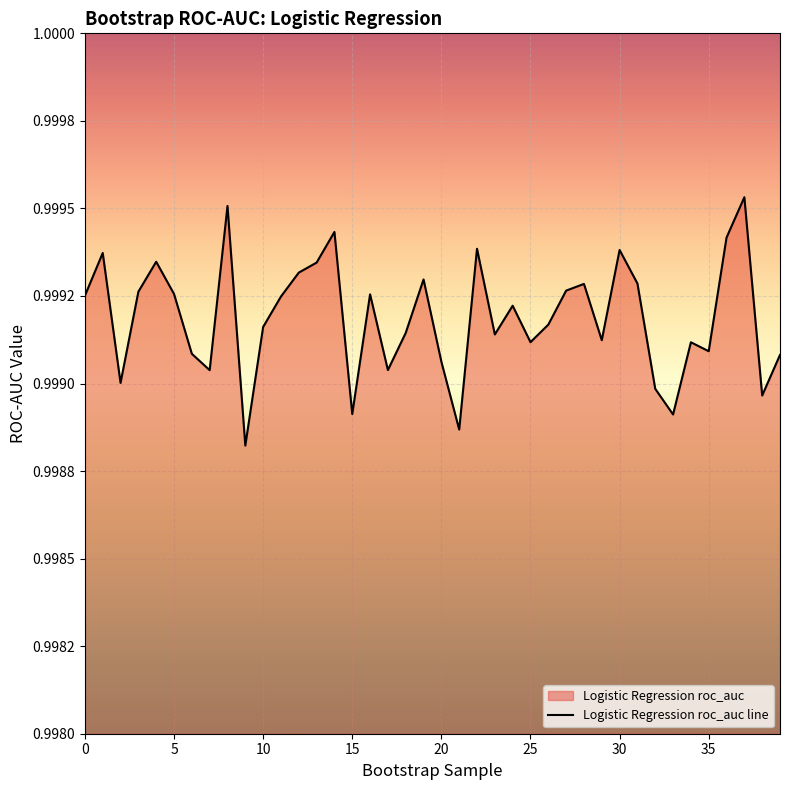

Which category has the lowest value across all series?

9